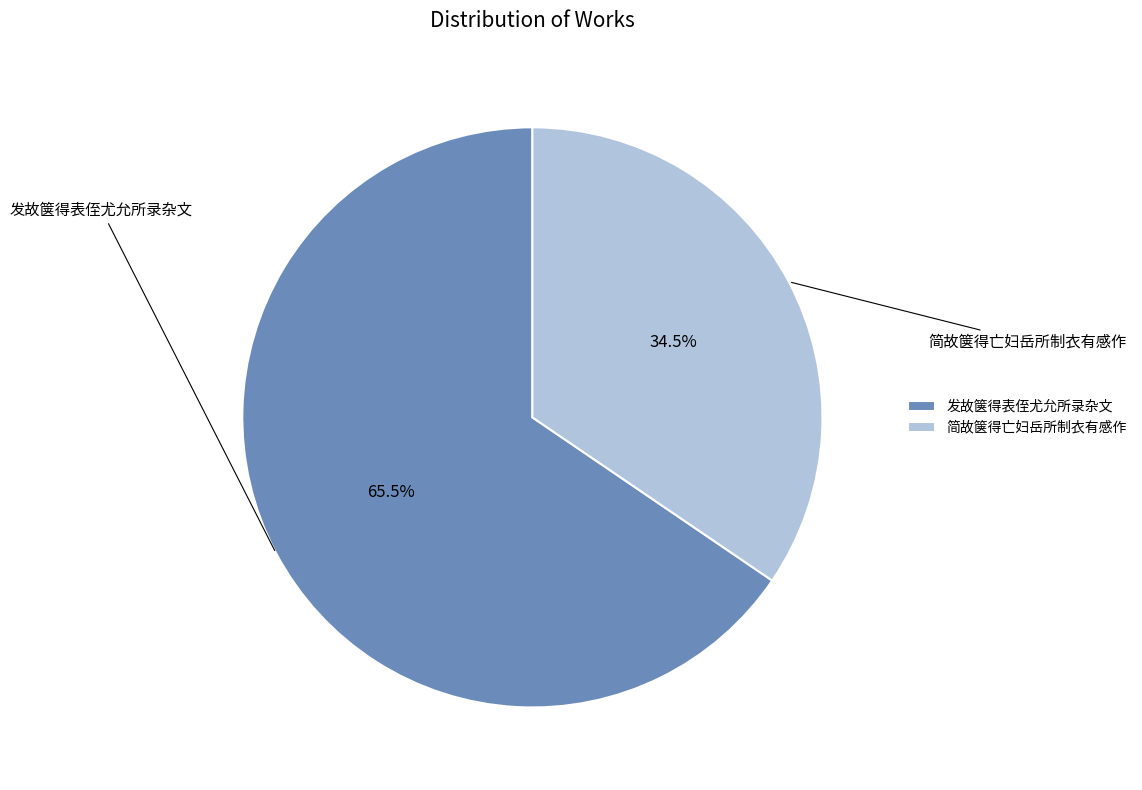

Does 发故箧得表侄尤允所录杂文 represent more than half of the total?

Yes